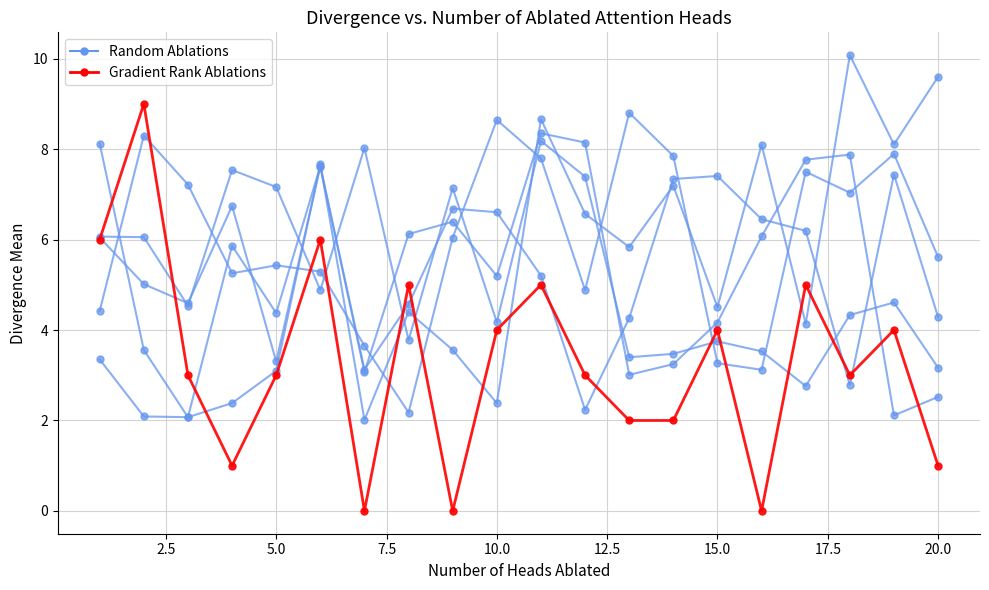

How many lines are shown in the chart?

6